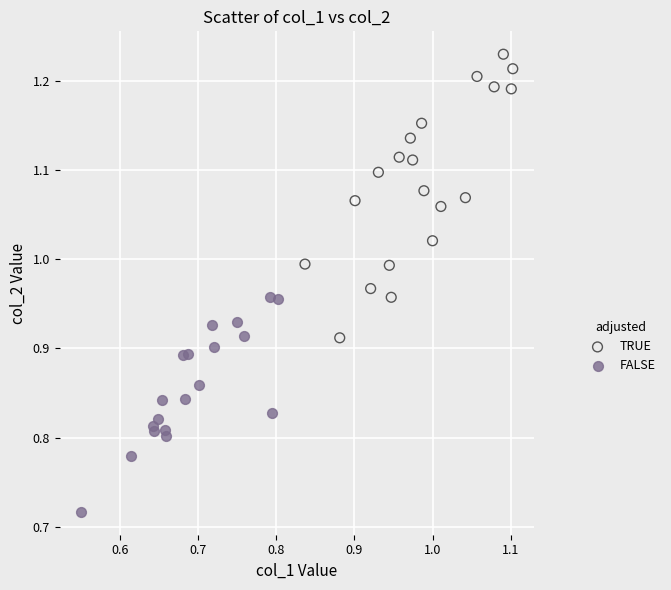

Which series has the largest Y range (max minus min)?

TRUE